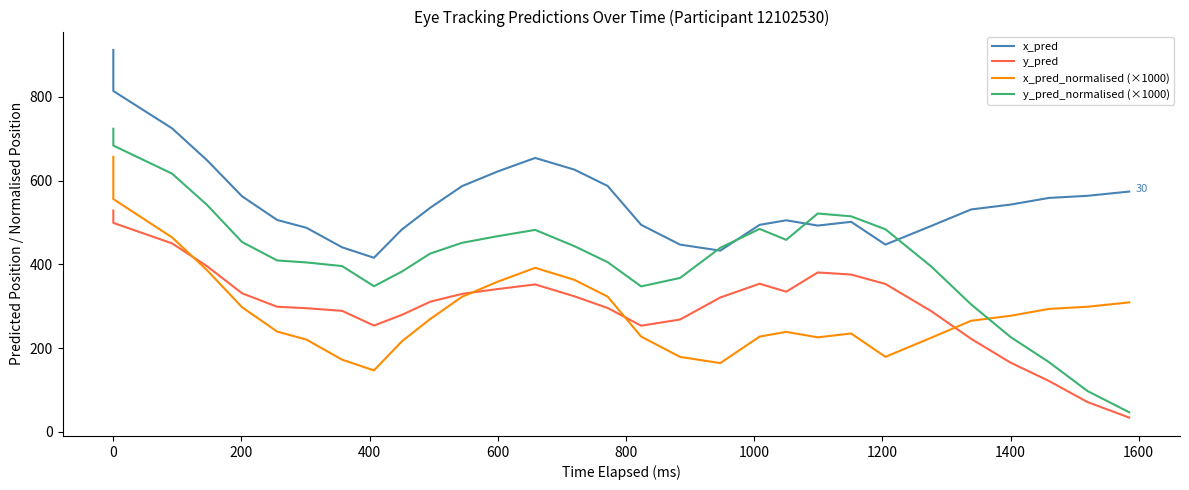

Which series has the widest spread of values?

y_pred_normalised (×1000)